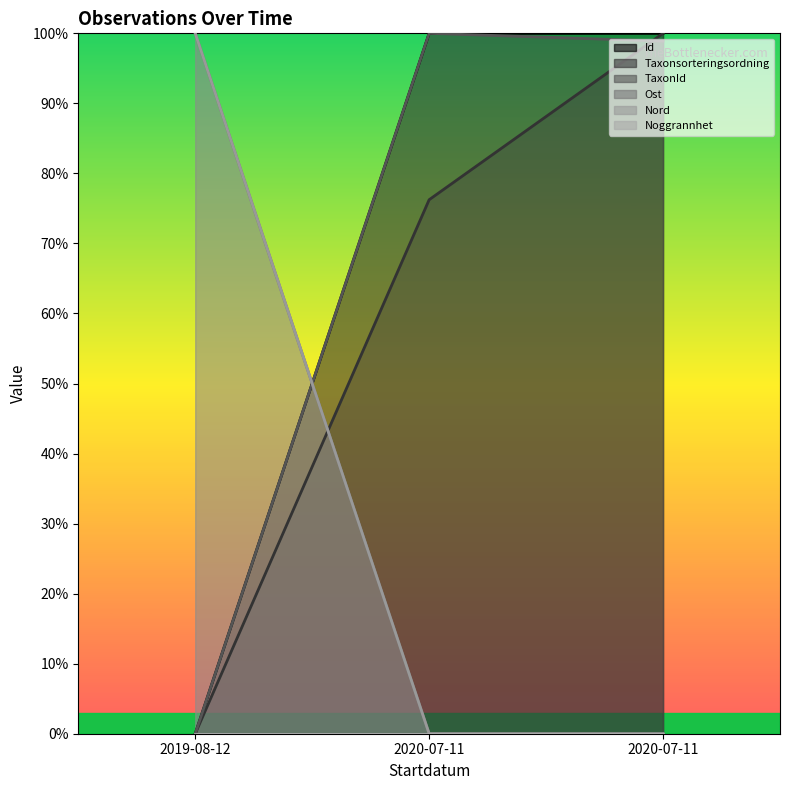

What is the label of the 3rd point from the left?

2020-07-11